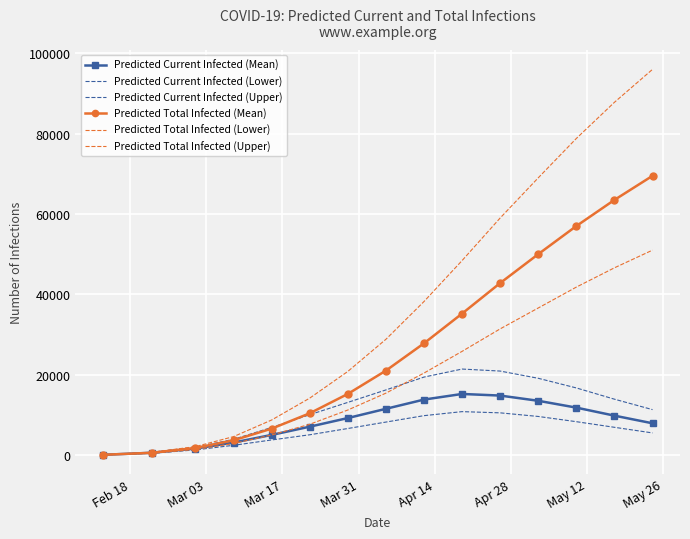

Reading right to left, list all the values displayed in this chart.

Predicted Current Infected (Mean): 7900	9800	11800	13500	14800	15200	13800	11500	9200	7052	5002	3104	1607	560	50
Predicted Current Infected (Lower): 5500	6900	8300	9600	10500	10800	9800	8200	6600	5038	3748	2416	1273	447	40
Predicted Current Infected (Upper): 11300	13900	16700	19100	20900	21400	19400	16200	13100	10033	6855	3906	1914	672	60
Predicted Total Infected (Mean): 69500	63500	57000	50000	42800	35200	27800	21000	15200	10387	6559	3665	1757	560	50
Predicted Total Infected (Lower): 51000	46600	41800	36600	31400	25800	20400	15400	11200	7651	4984	2864	1393	447	40
Predicted Total Infected (Upper): 96000	87800	78800	69000	59000	48400	38200	28800	20800	14156	8712	4578	2094	672	60